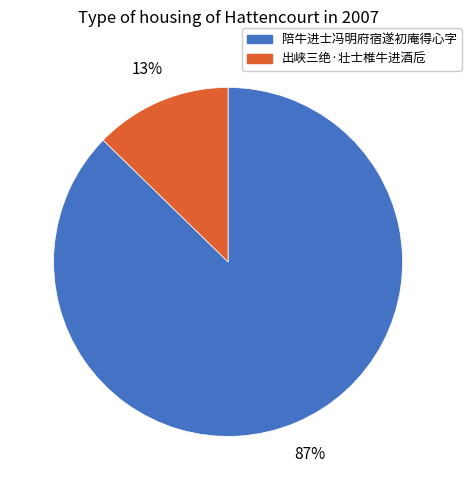

Does any single category account for the majority?

Yes